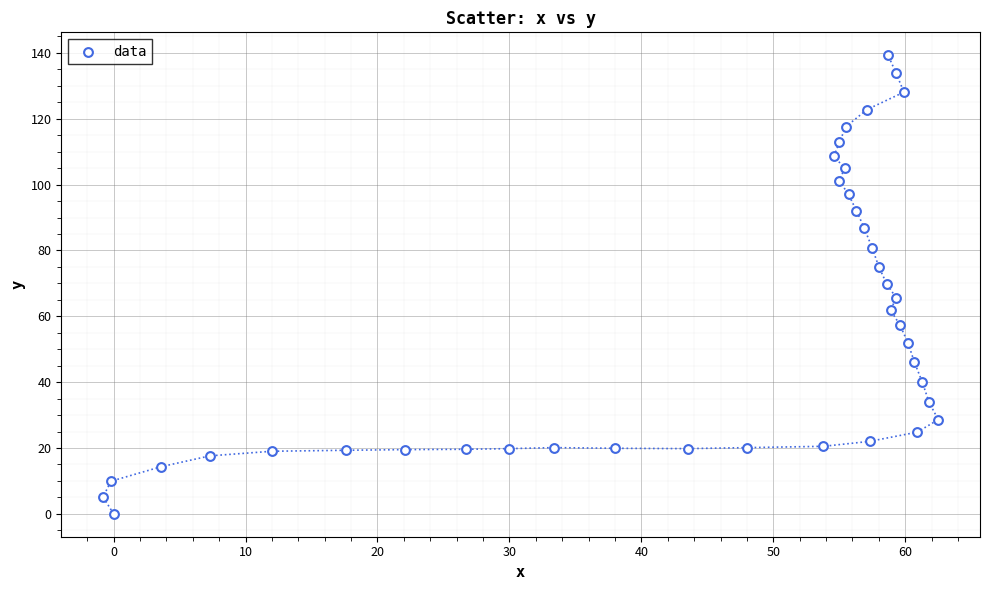

What is the range of X values (max minus min)?

63.3